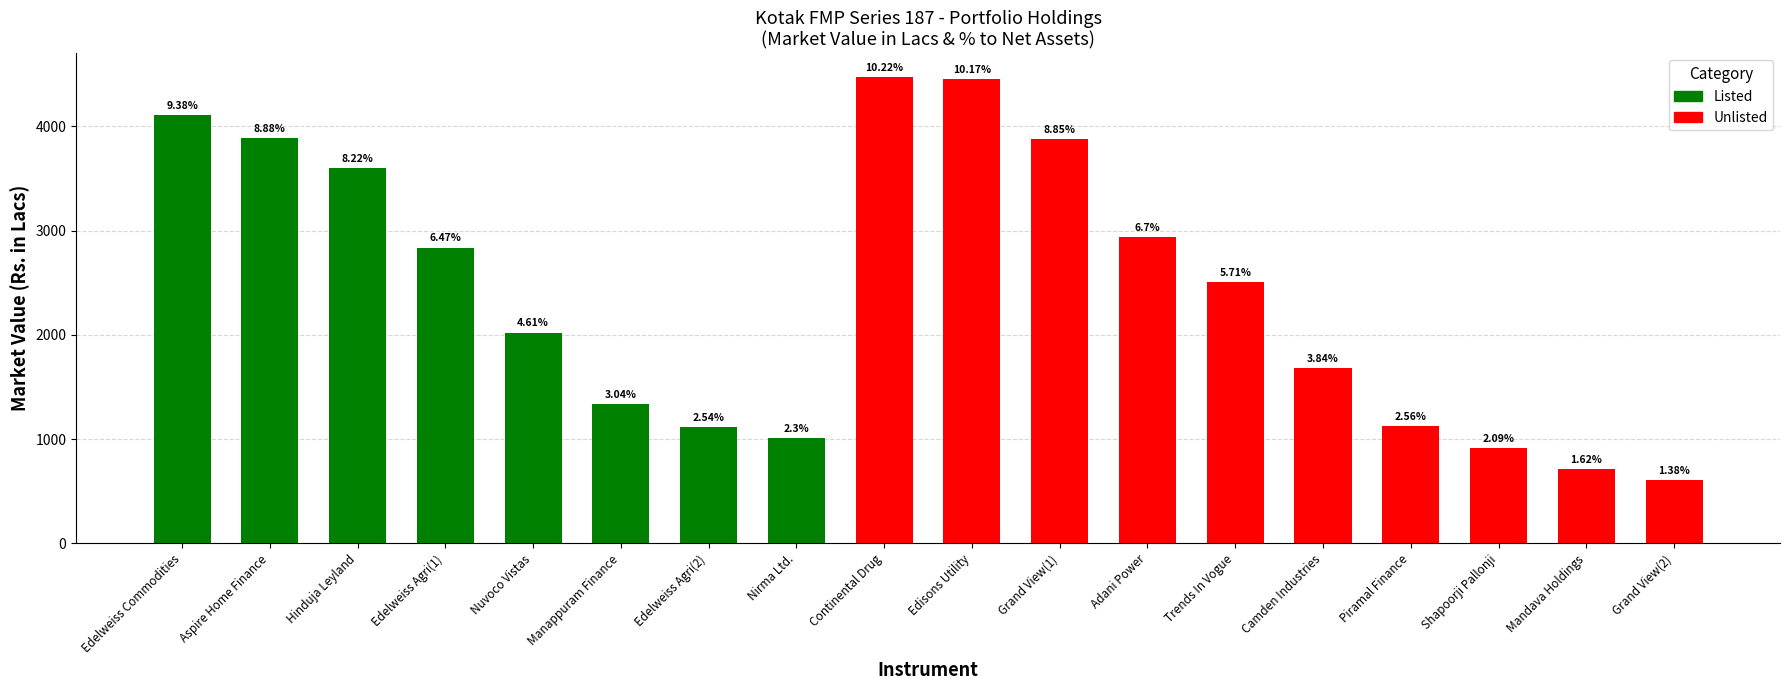

What is the label of the 13th bar from the left?

Trends In Vogue